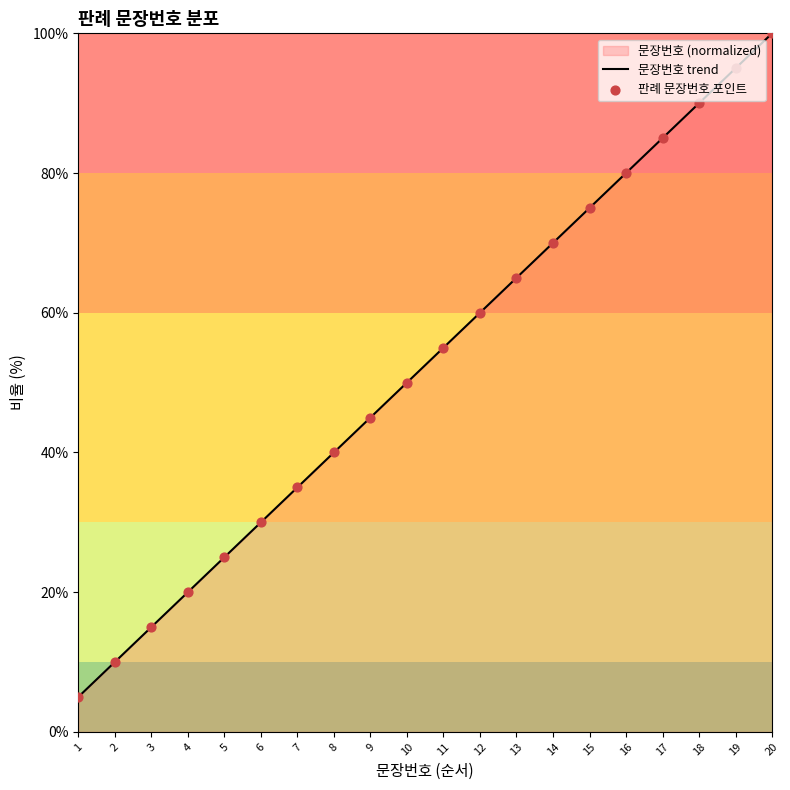

What is the change in value from 4 to 18?

+70.0